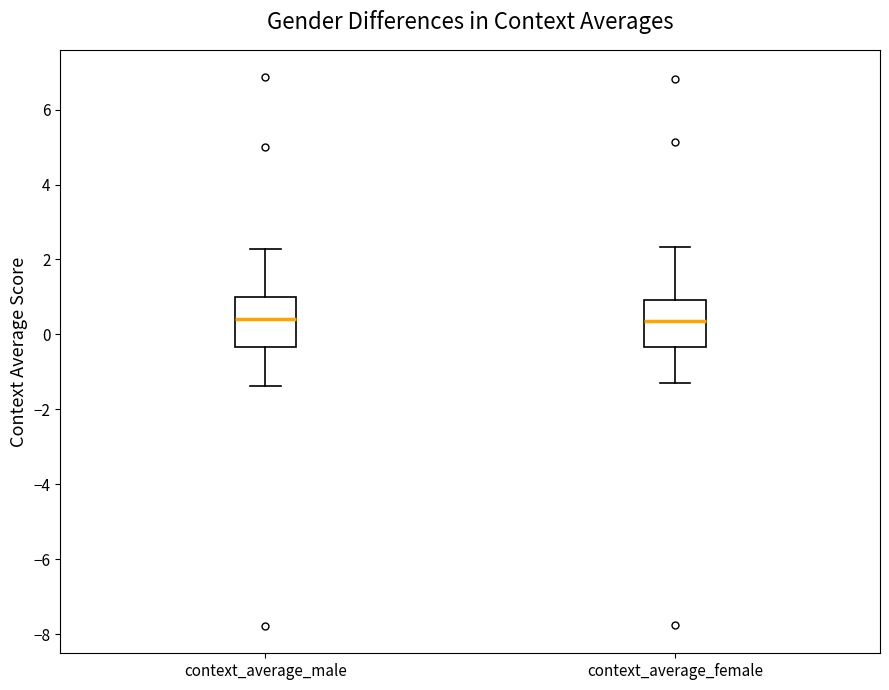

Reading left to right, transcribe this box plot: for each box, give where its median line is, the range the box spans, and where its two whiskers end, as read against the y-axis. The values are not printed on the chart, so give them approximately, as read against the axis.

context_average_male: median 0.4, box -0.4 to 1.0, whiskers -1.4 to 2.2
context_average_female: median 0.4, box -0.4 to 1.0, whiskers -1.2 to 2.4